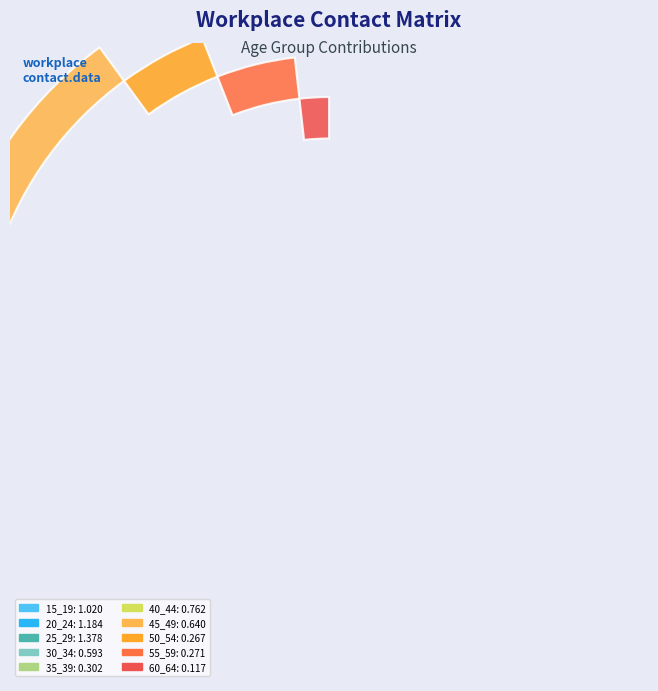

How many slices are in this pie chart?

10